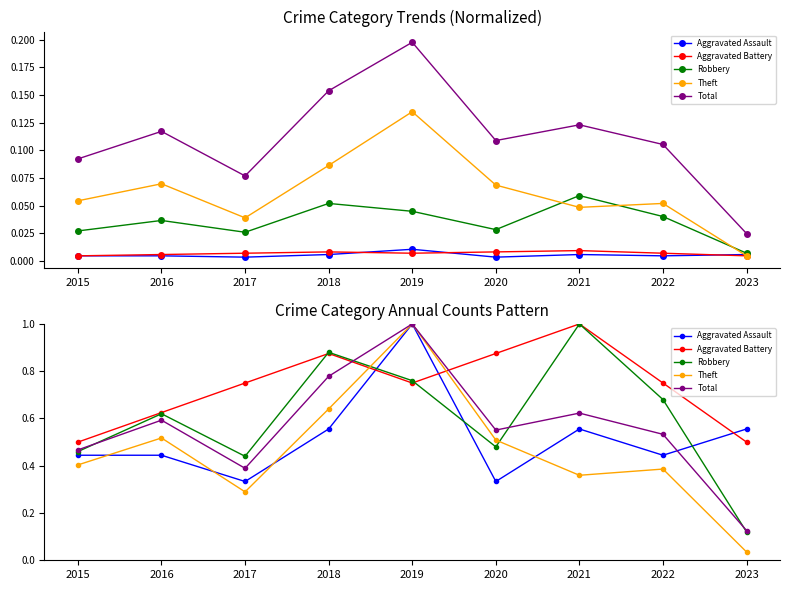

At which category does Total reach its first local valley?

2017